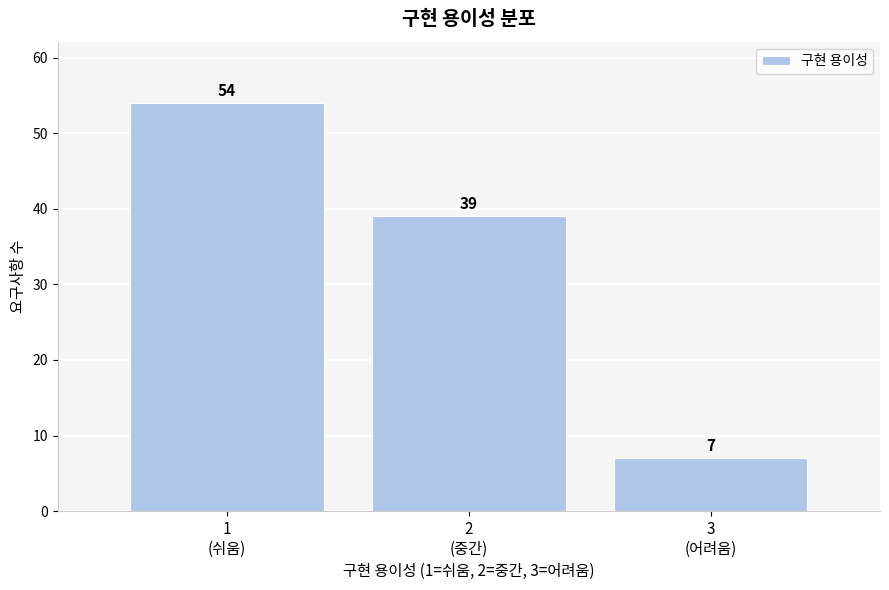

Reading right to left, transcribe all the data shown in this chart.

7	39	54